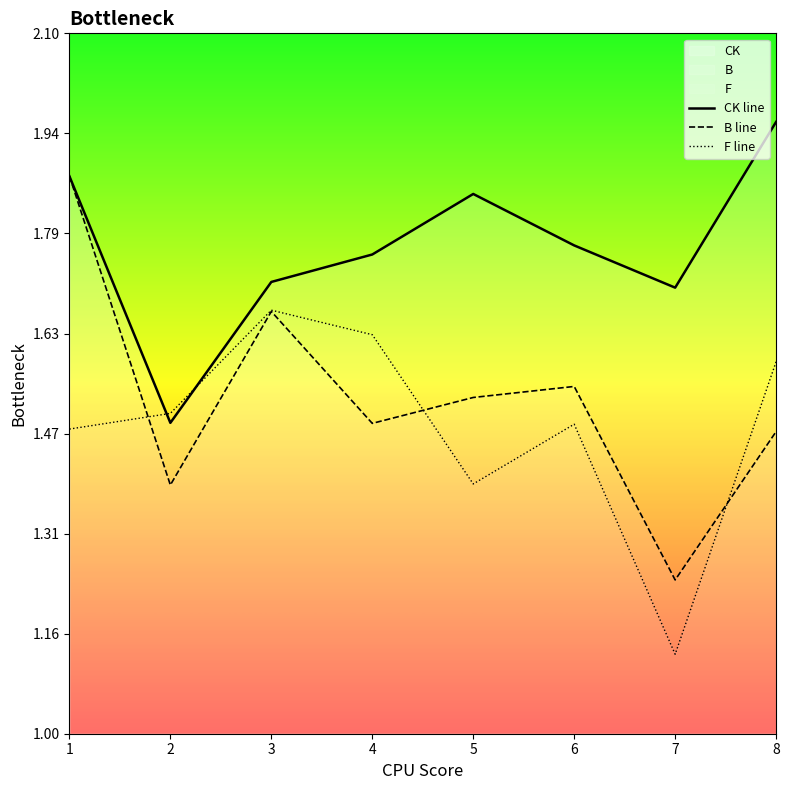

Where is CK line nearest to the value 1?

2